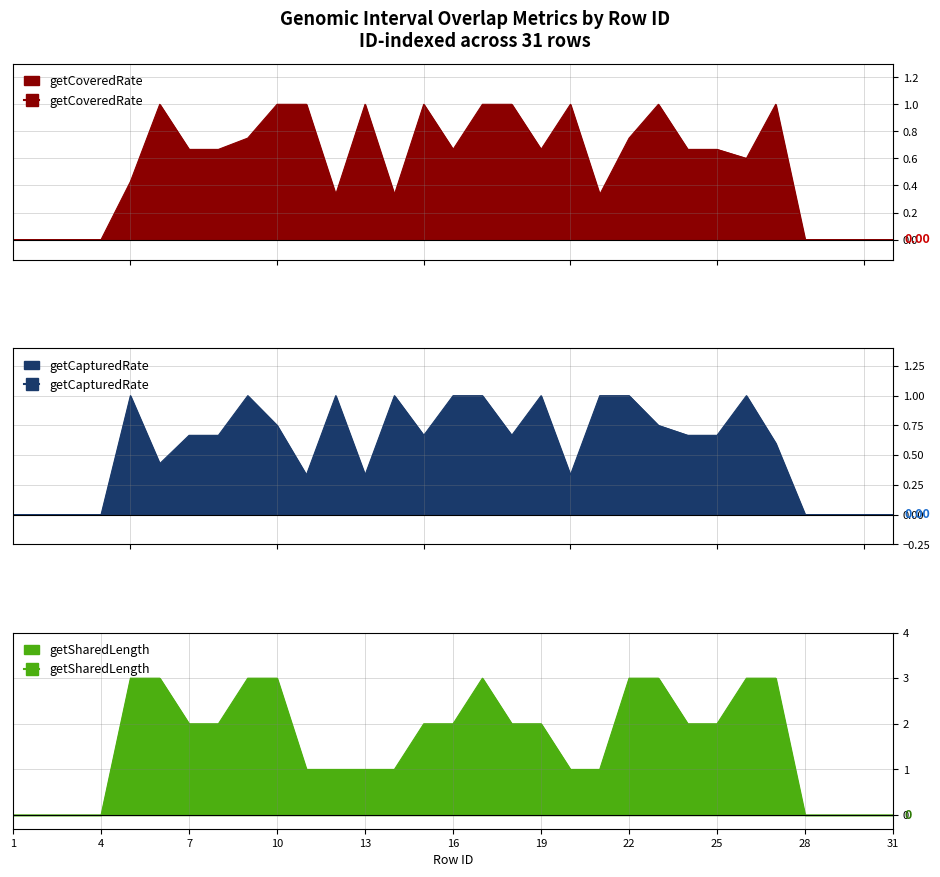

What is the difference between the second highest and minimum values in the getCapturedRate series?

1.0